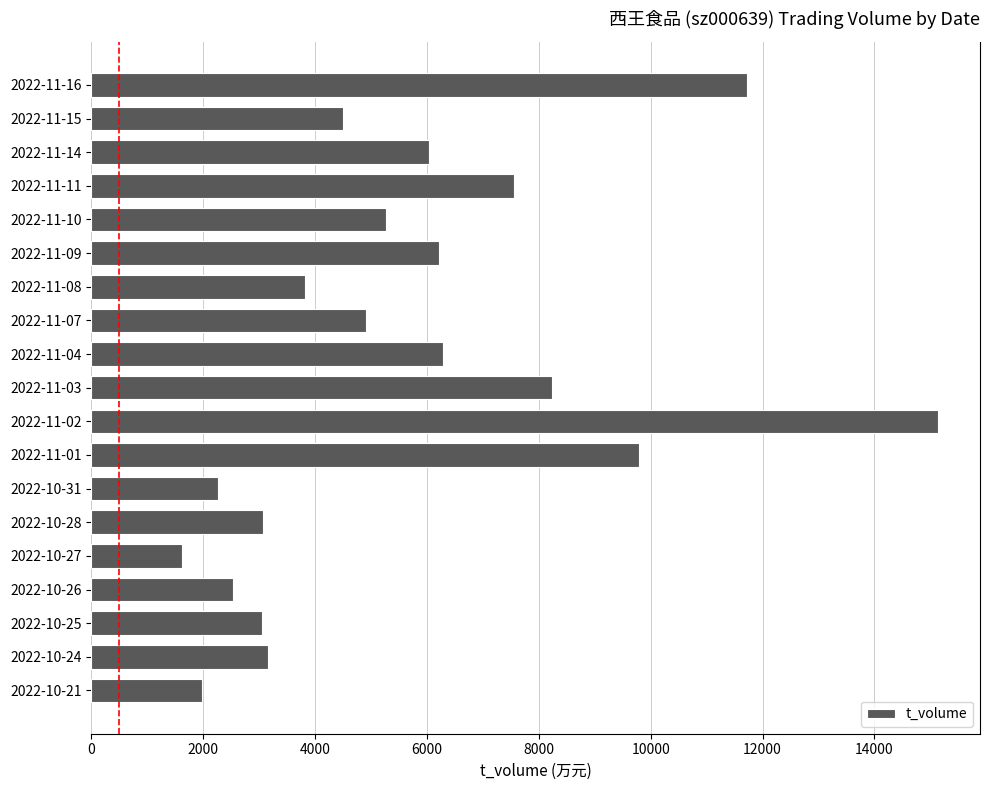

Between 2022-10-24 and 2022-11-09, which is larger?

2022-11-09